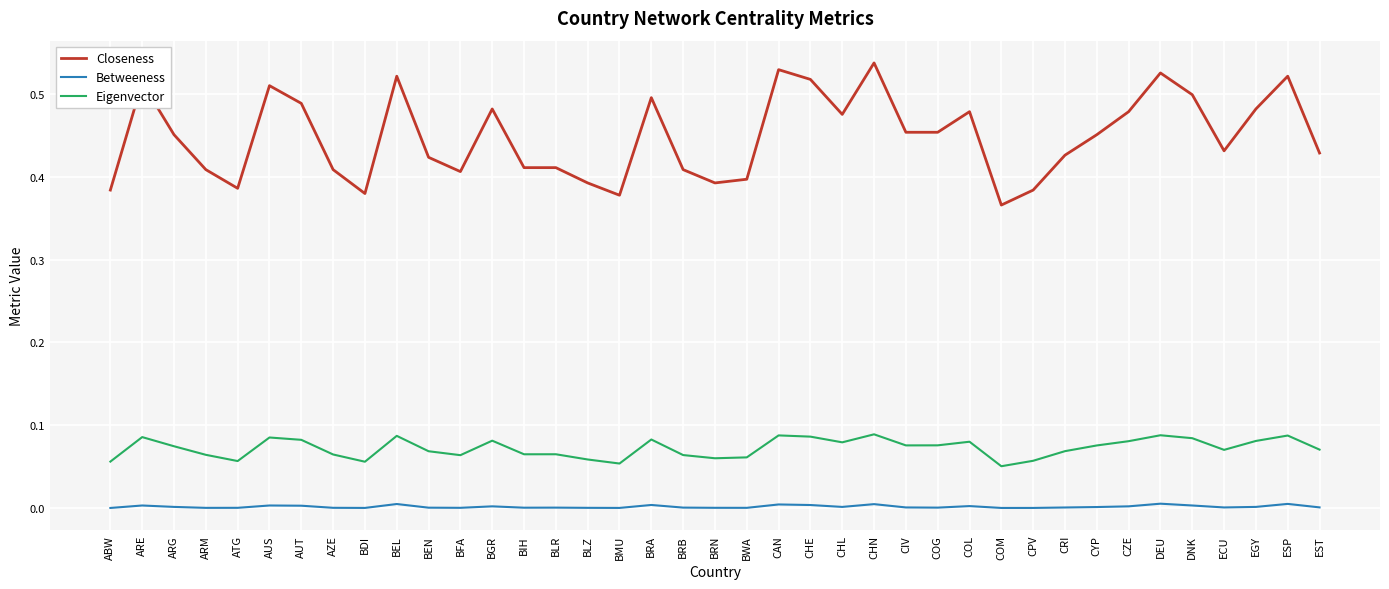

Where is the first local minimum for Closeness?

ATG